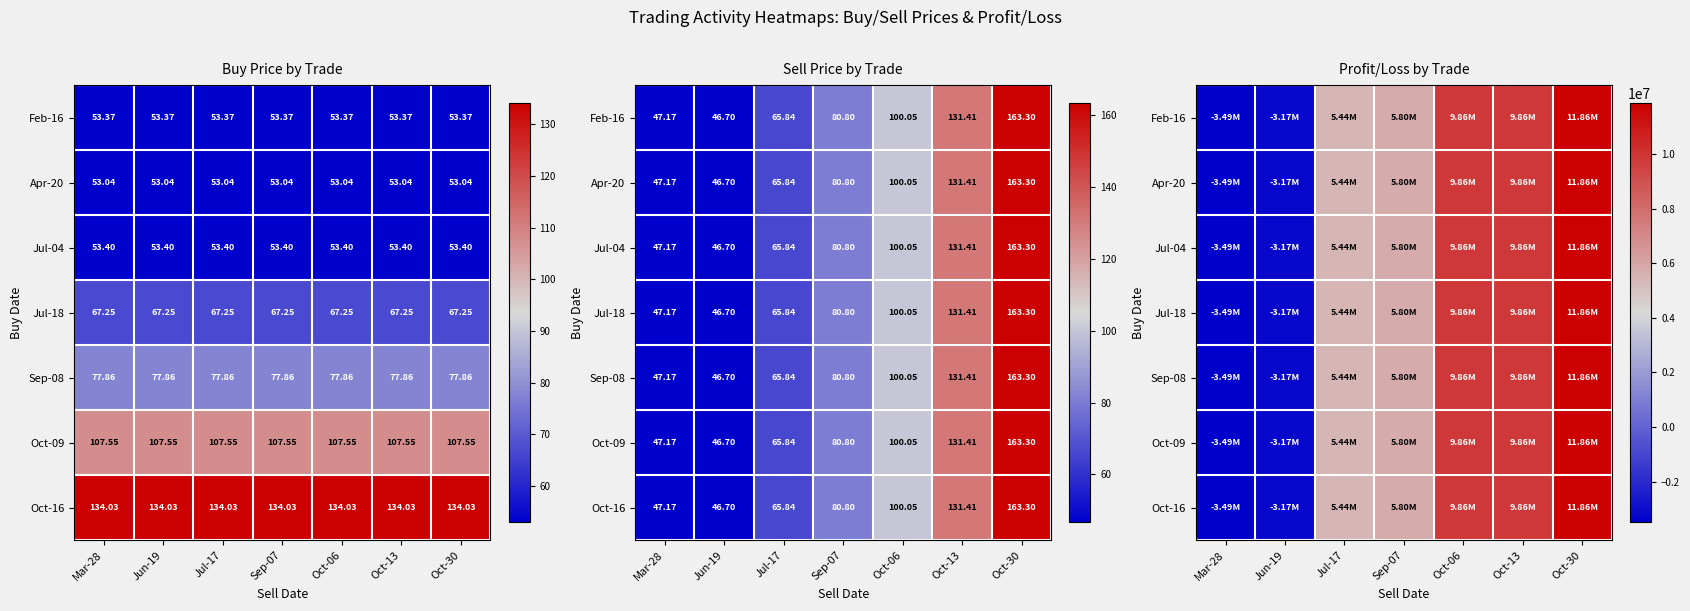

How many values in Oct-16 are above zero?

5